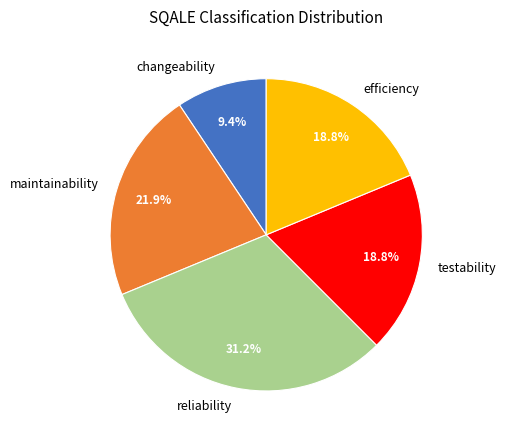

How many segments does this pie chart have?

5